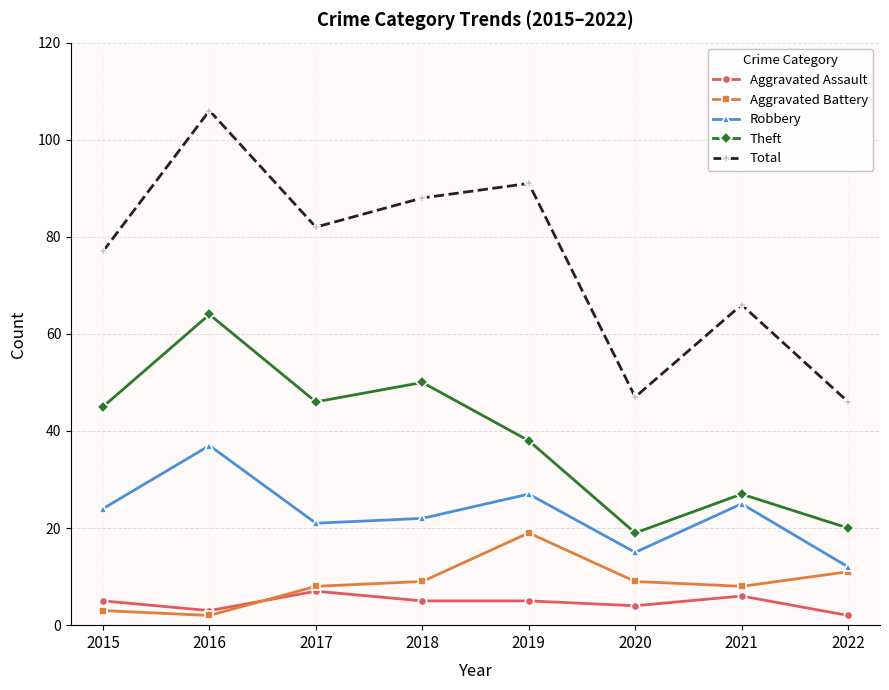

Reading right to left, extract all data points from this chart.

Aggravated Assault: 2	6	4	5	5	7	3	5
Aggravated Battery: 11	8	9	19	9	8	2	3
Robbery: 12	25	15	27	22	21	37	24
Theft: 20	27	19	38	50	46	64	45
Total: 46	66	47	91	88	82	106	77